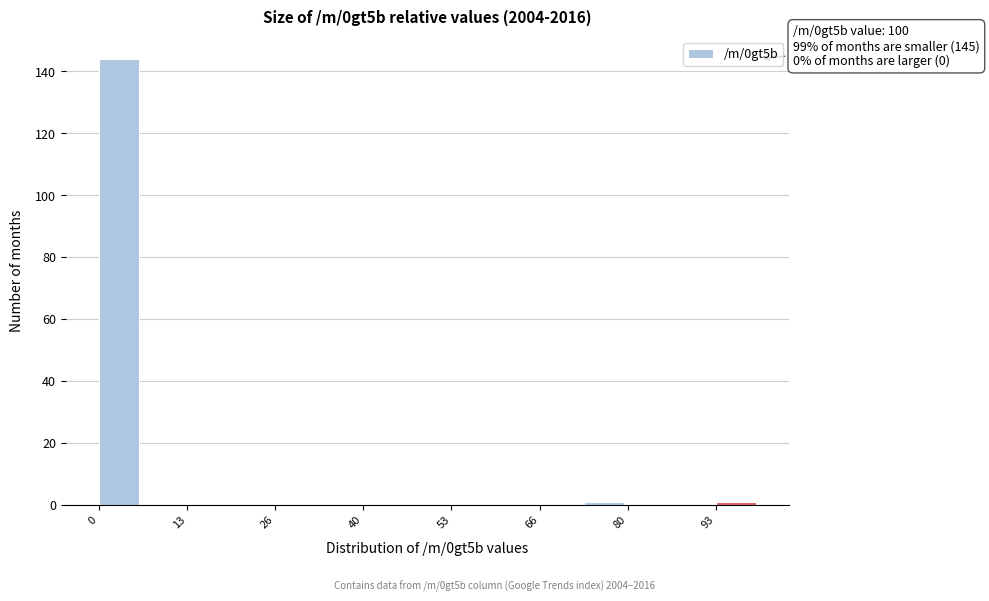

Read against the x-axis, roughly where is the centre of the tallest bar?

4